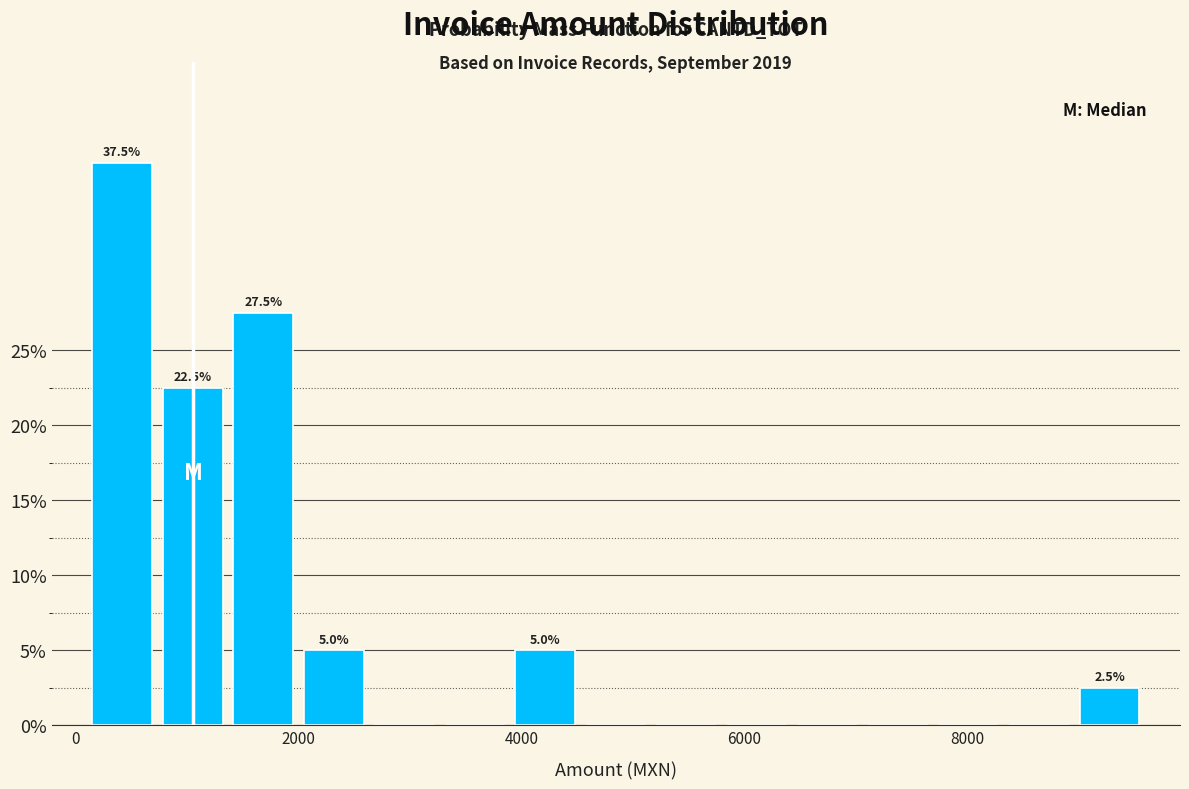

Around what value on the x-axis is the tallest bar? Give the approximate position of its centre, as read against the axis.

400